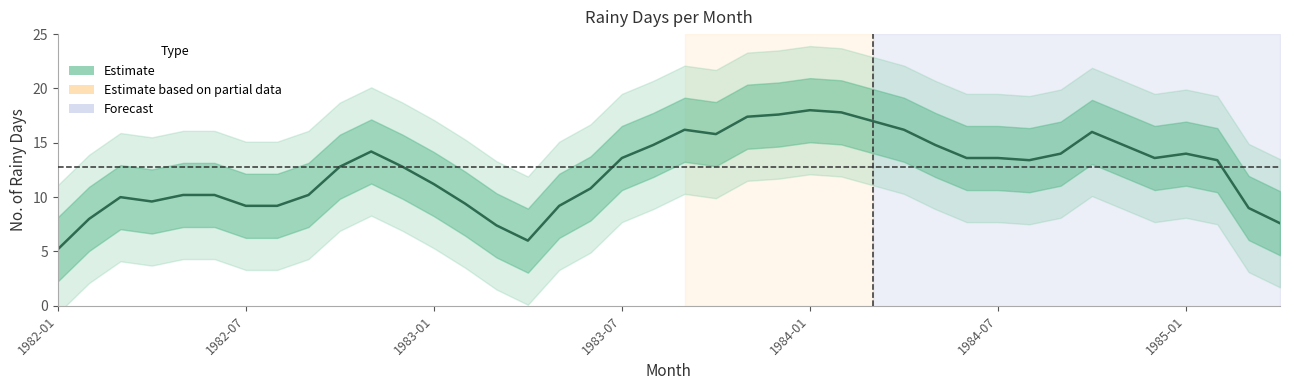

What is the change in value from 8 to 30?

+3.4